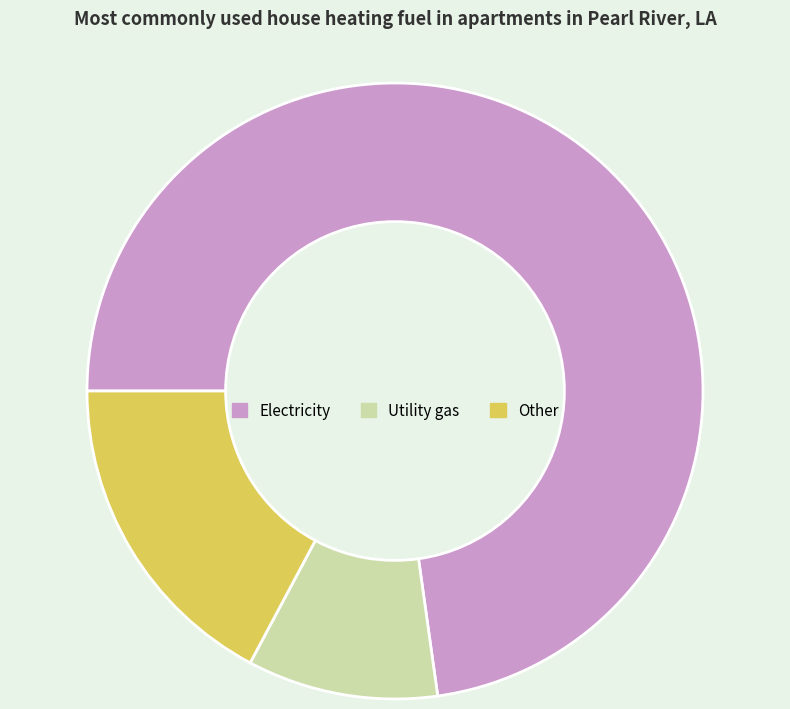

Is the sum of Utility gas and Electricity greater than half?

Yes